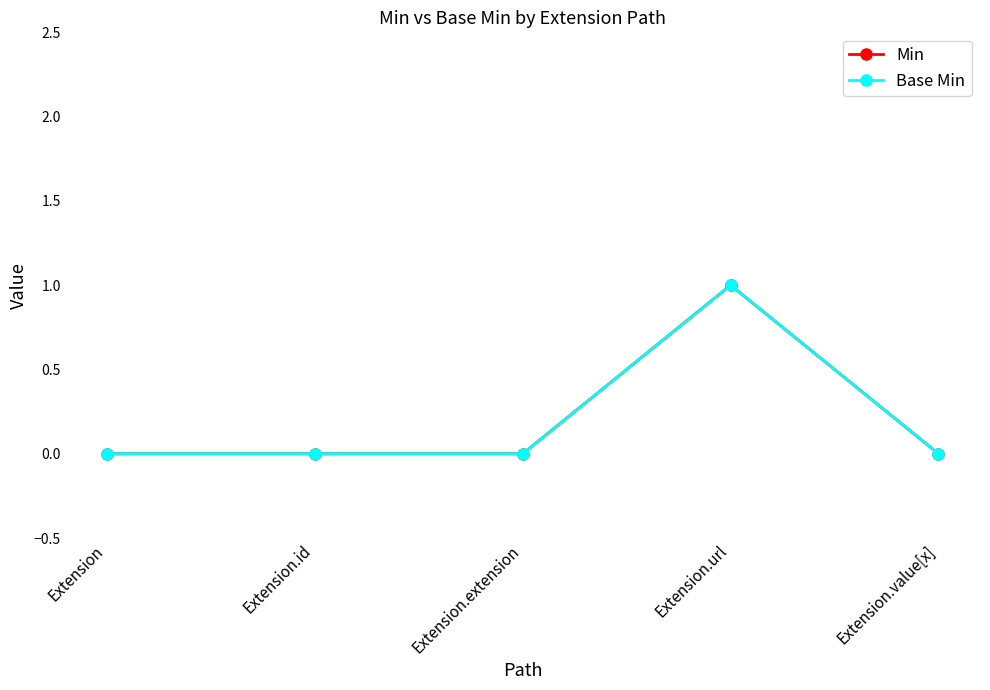

Is this an area chart (filled region under the line)?

No